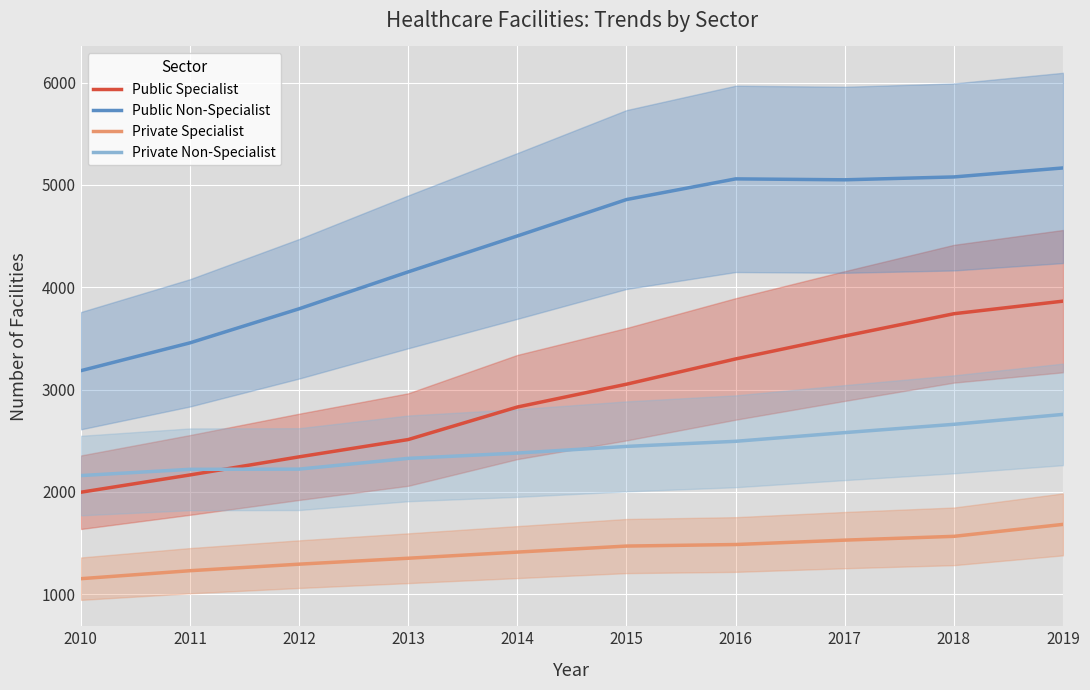

Between 2014 and 2019, which is larger?

2019